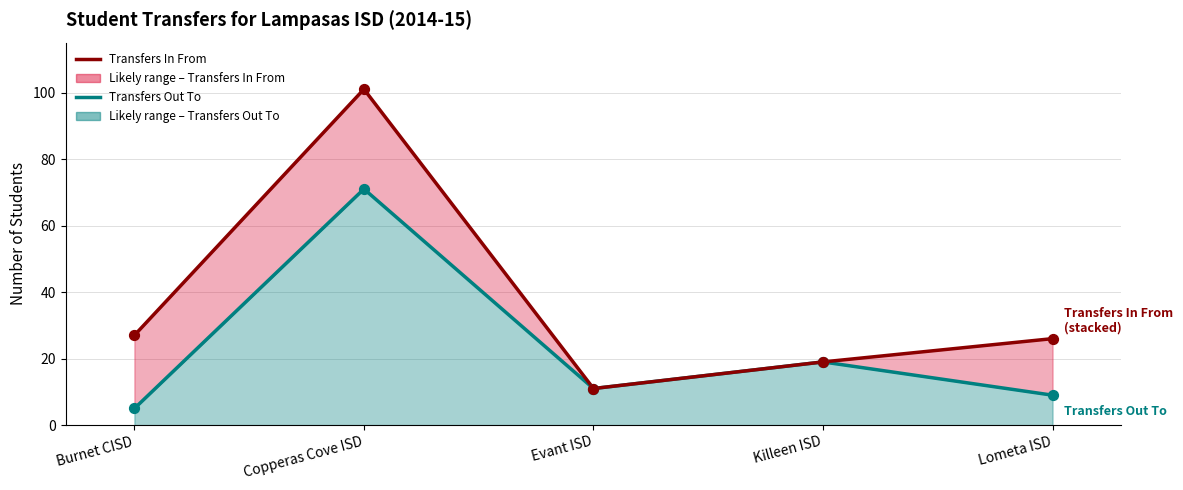

Which series reaches the minimum Y coordinate?

Transfers Out To (line)